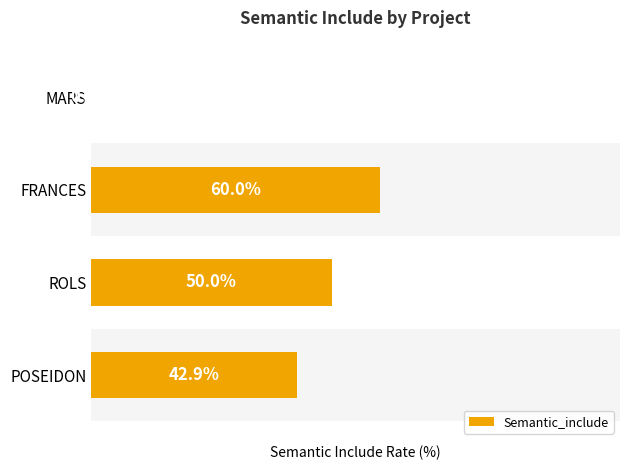

Rank the categories by value from lowest to highest.

MARS, POSEIDON, ROLS, FRANCES